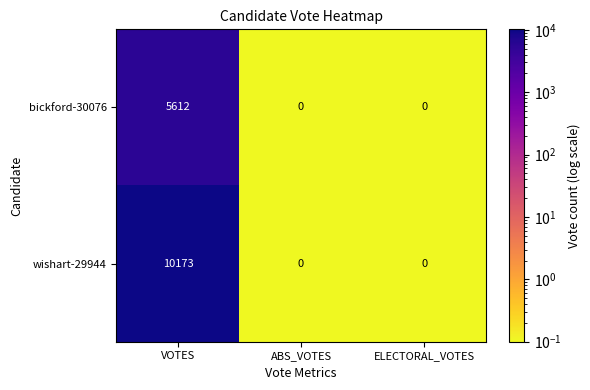

List the series in order of their overall mean, highest first.

wishart-29944, bickford-30076